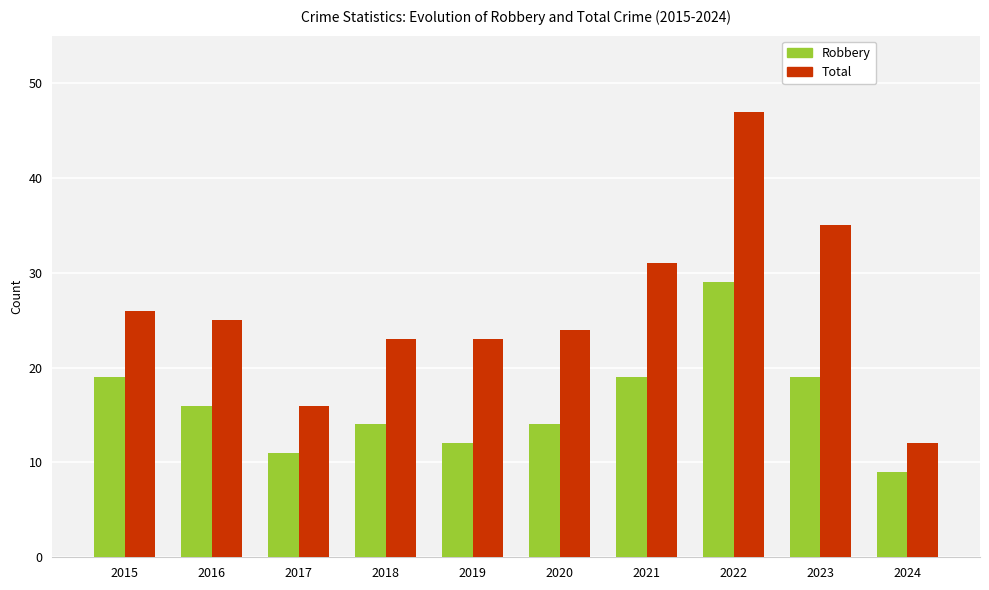

At which label does Total reach its minimum?

2024